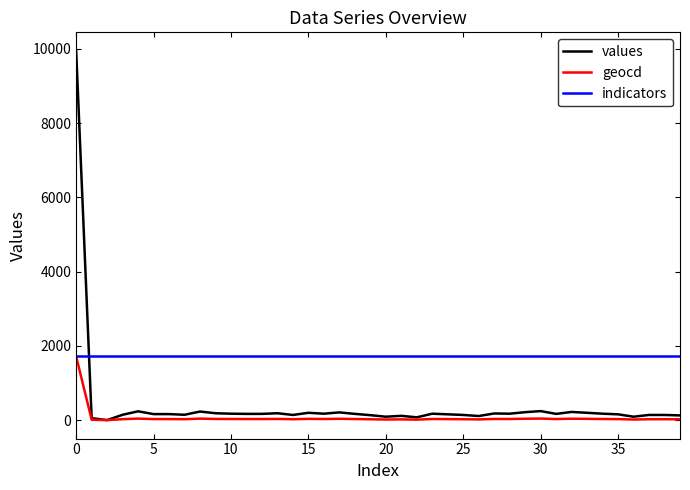

How many lines are shown in the chart?

3